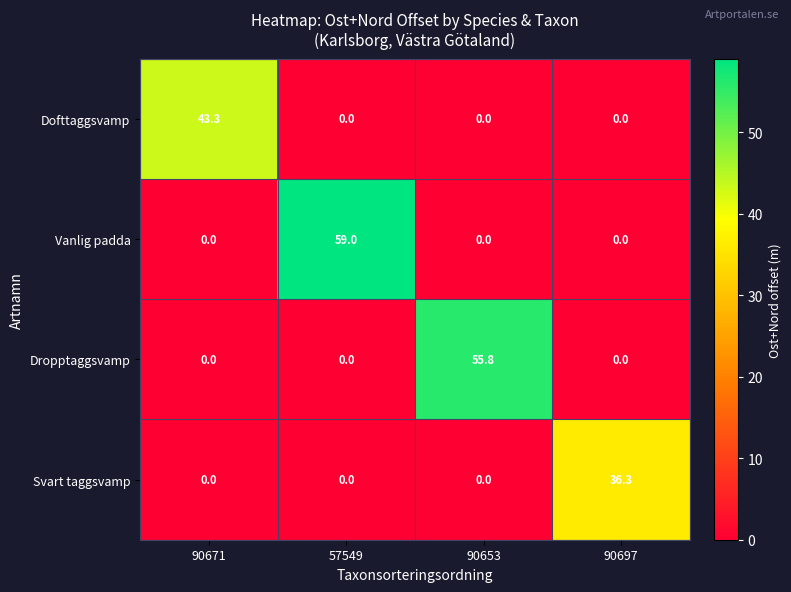

How many data points does each series have?

4